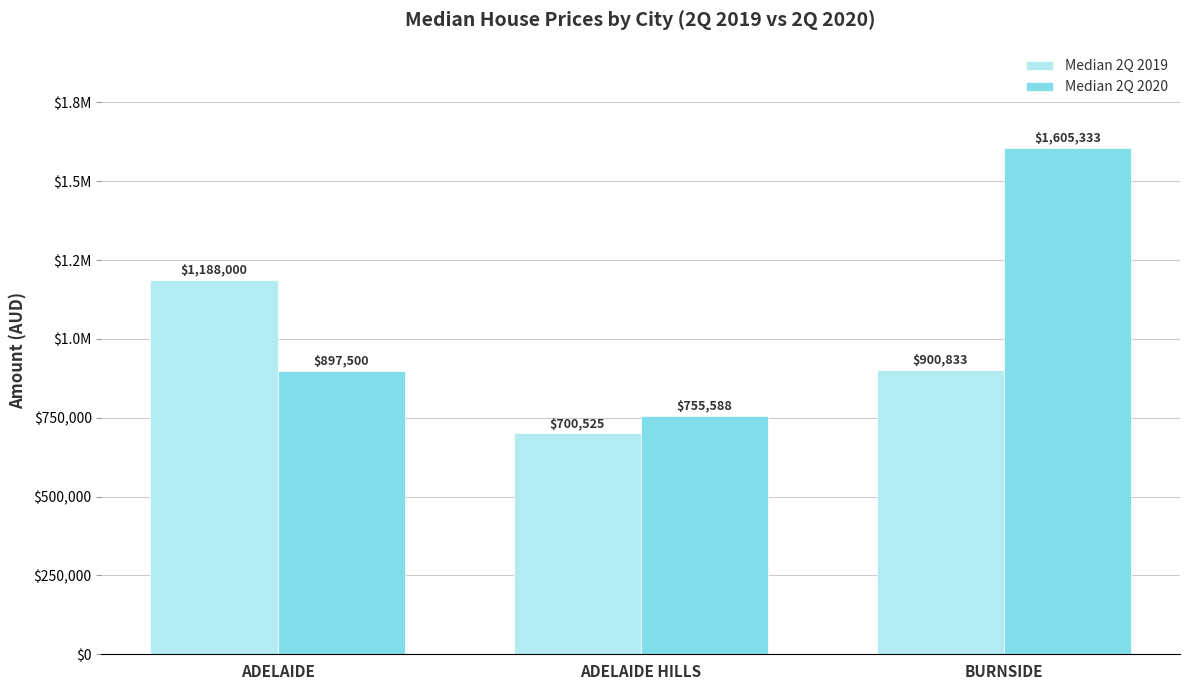

What position from the right is ADELAIDE HILLS?

2